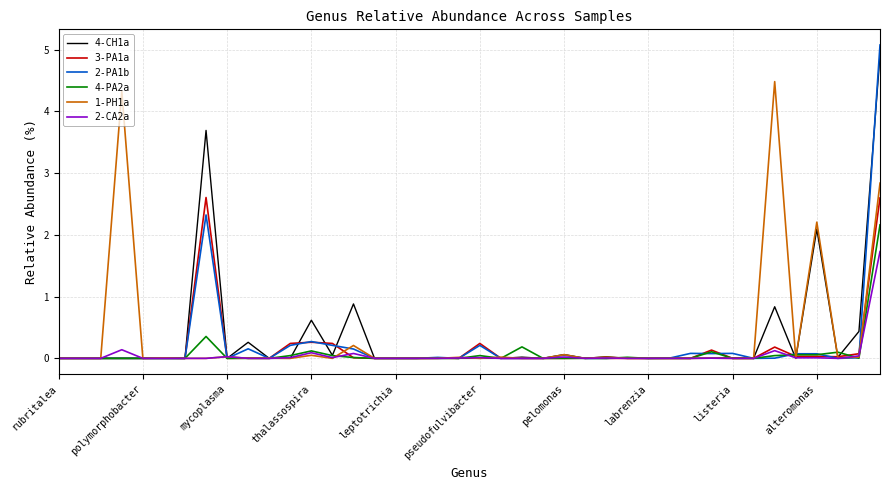

Which series has the widest spread of values?

2-PA1b